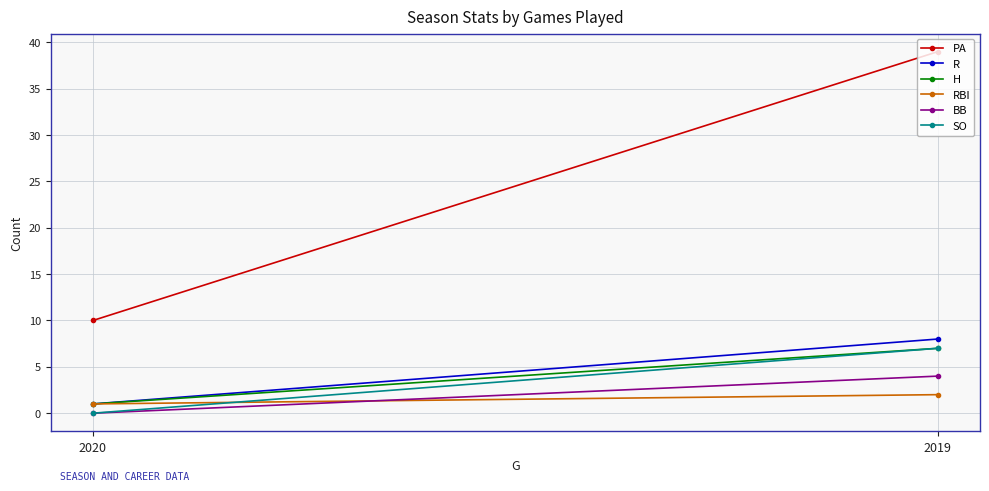

True or false: BB has a value of -3 at 2020.

False